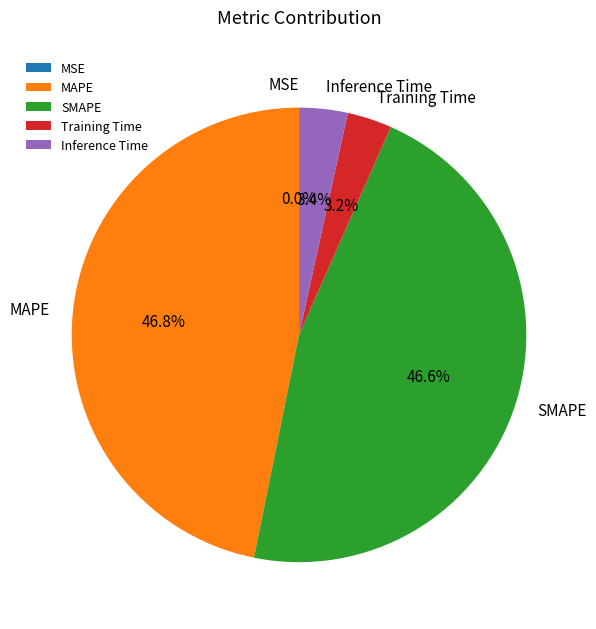

To the nearest percent, what is the average slice percentage?

20%